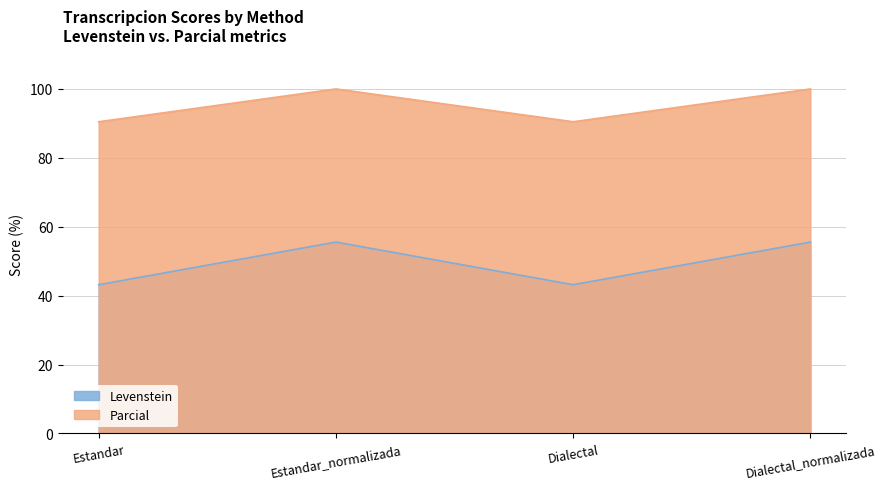

Is the value of Levenstein at Estandar_normalizada greater than the value of Parcial at Estandar?

No